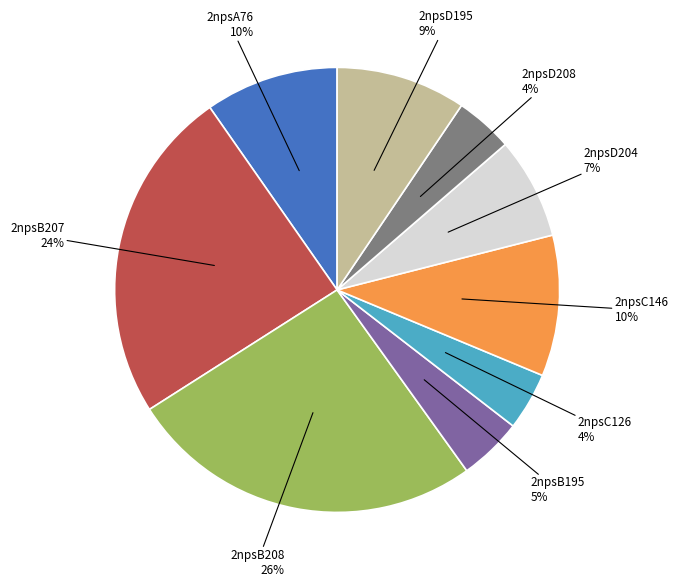

Between 2npsA76 and 2npsC126, which is larger?

2npsA76